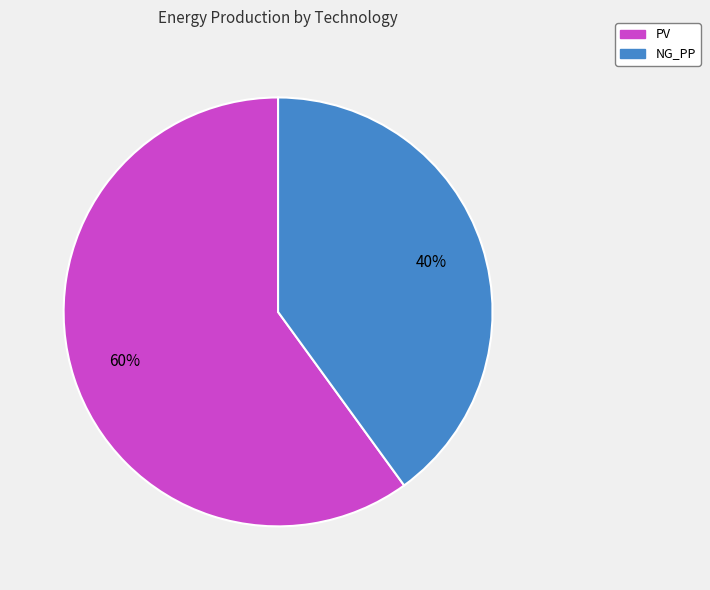

Count the number of slices in the pie.

2